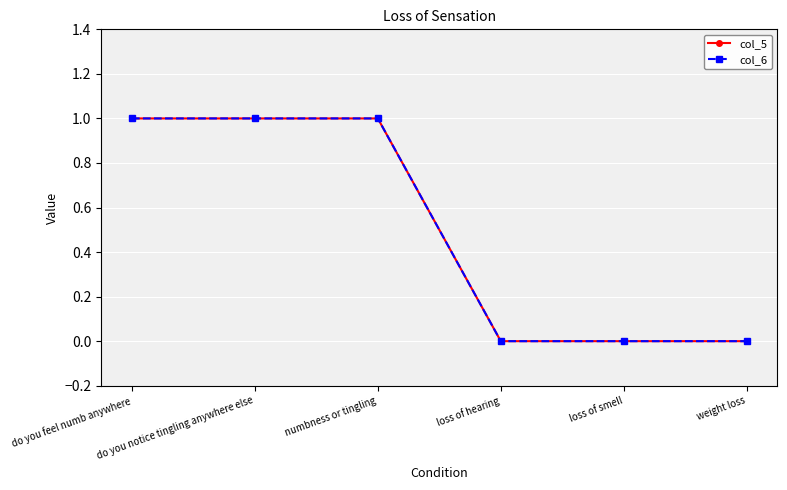

At which category is the sum across all series the highest?

do you feel numb anywhere